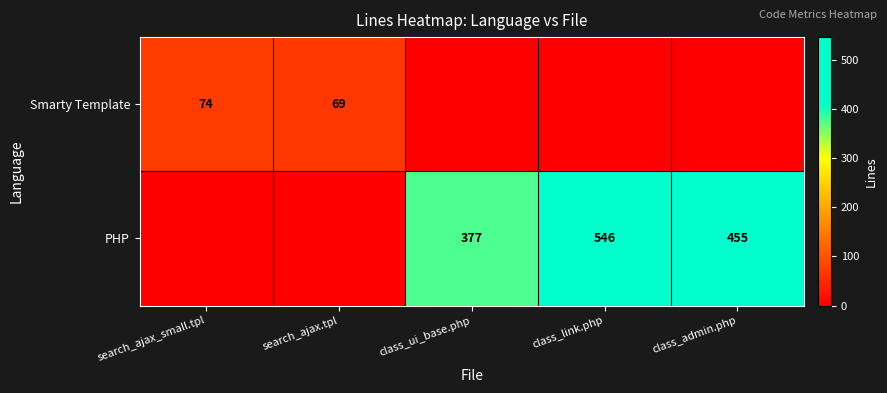

The value of PHP at class_link.php is 546. True or false?

True